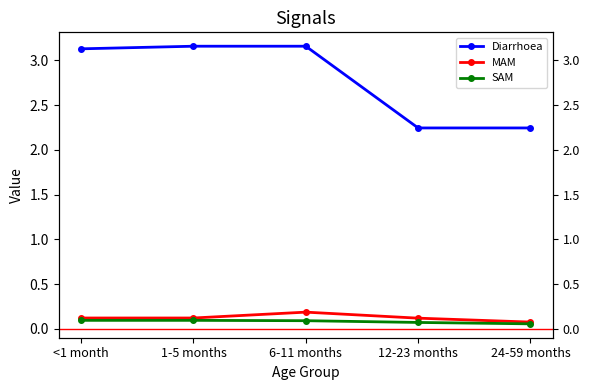

At which label is SAM closest to 0?

24-59 months